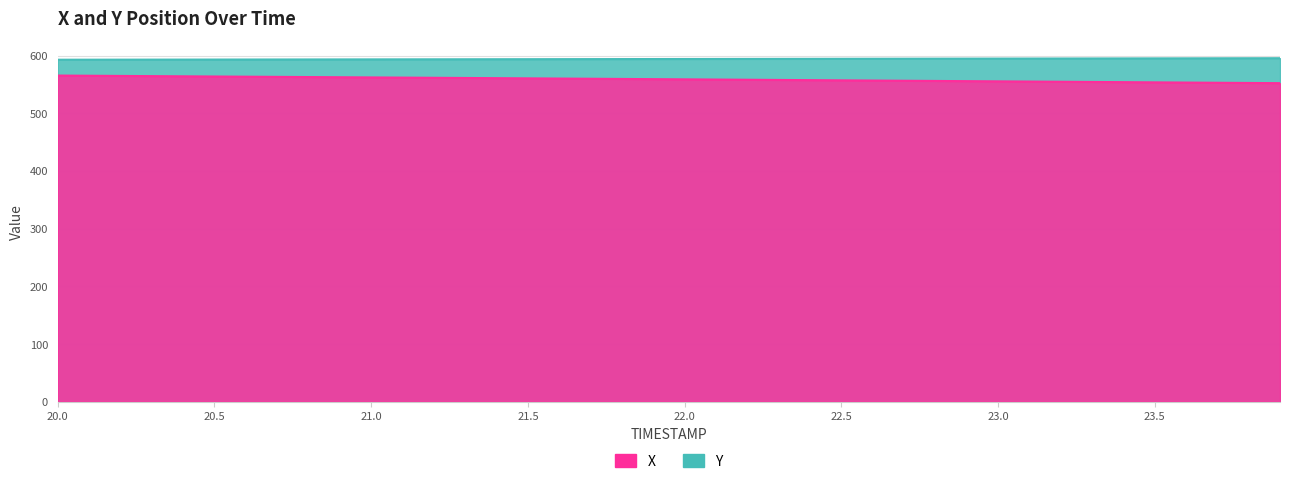

How many lines are shown in the chart?

2